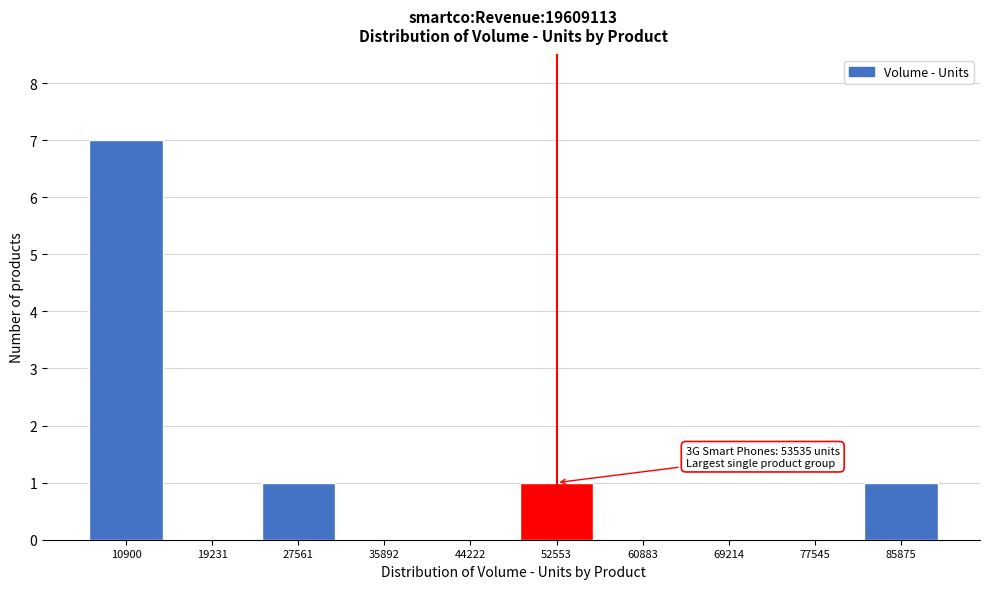

Reading left to right, what are all the values shown in this chart?

10900=7	19231=0	27561=1	35892=0	44222=0	52553=1	60883=0	69214=0	77545=0	85875=1